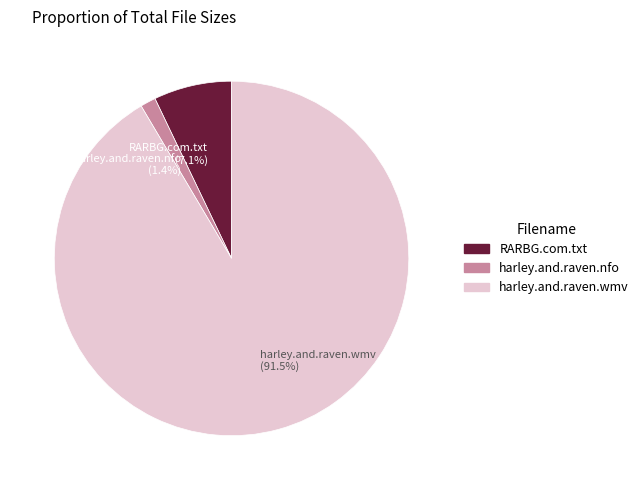

Combined, do RARBG.com.txt (7.1%) and harley.and.raven.nfo (1.4%) account for over 50%?

No